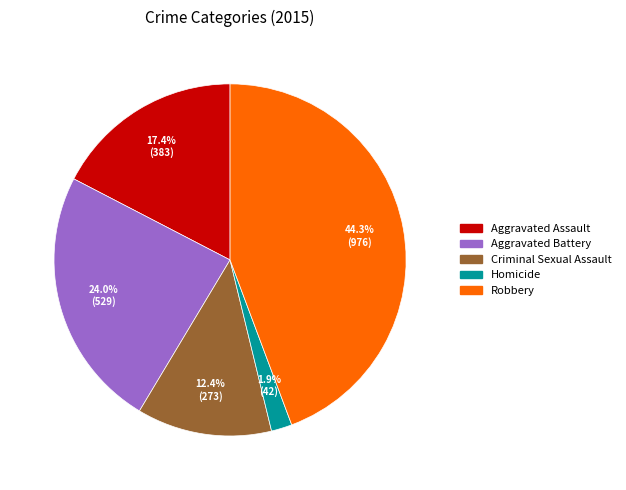

To the nearest percent, what is the combined percentage of Aggravated Assault and Criminal Sexual Assault?

30%